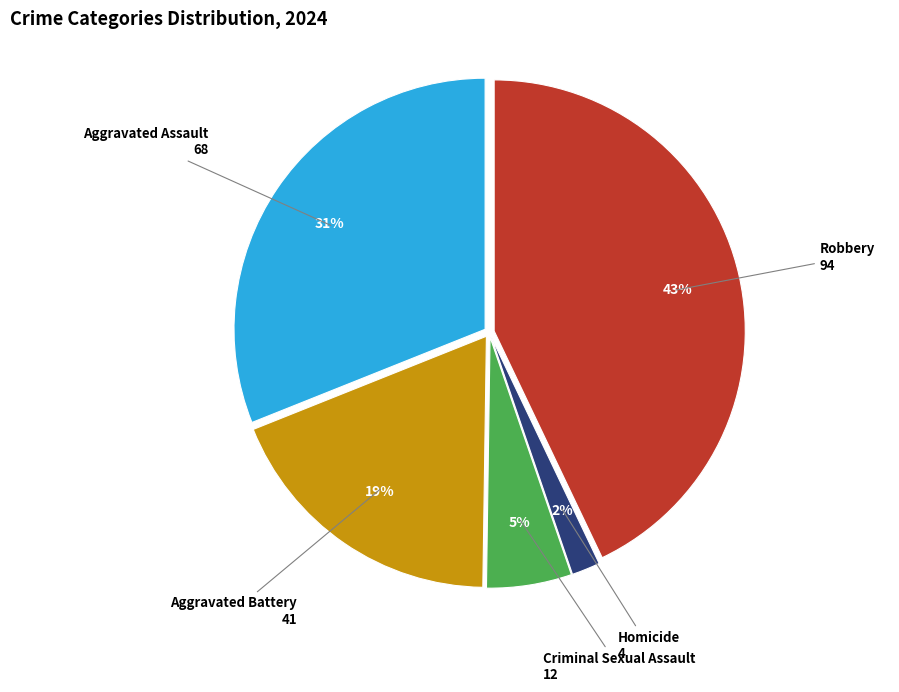

Count the number of slices in the pie.

5